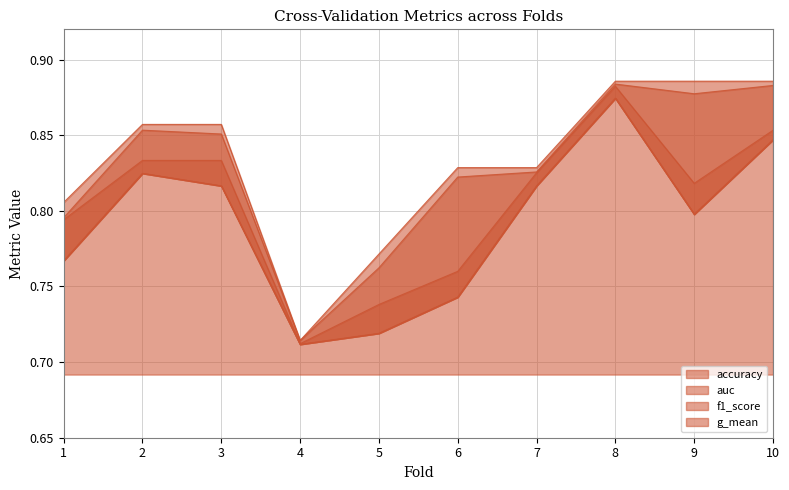

What are all the series names shown in the legend?

accuracy, auc, f1_score, g_mean